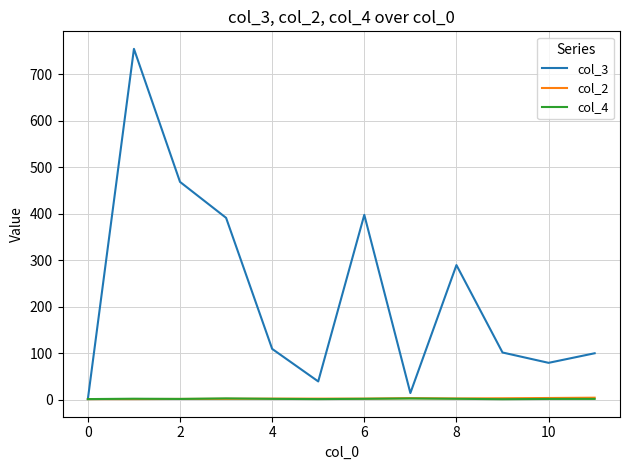

What is the greatest value displayed?

754.6